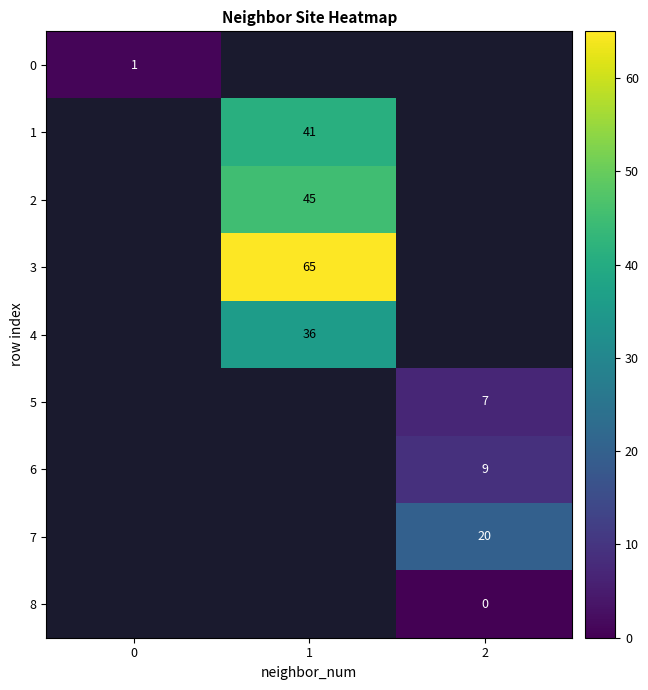

At how many categories does at least one series exceed 58?

1